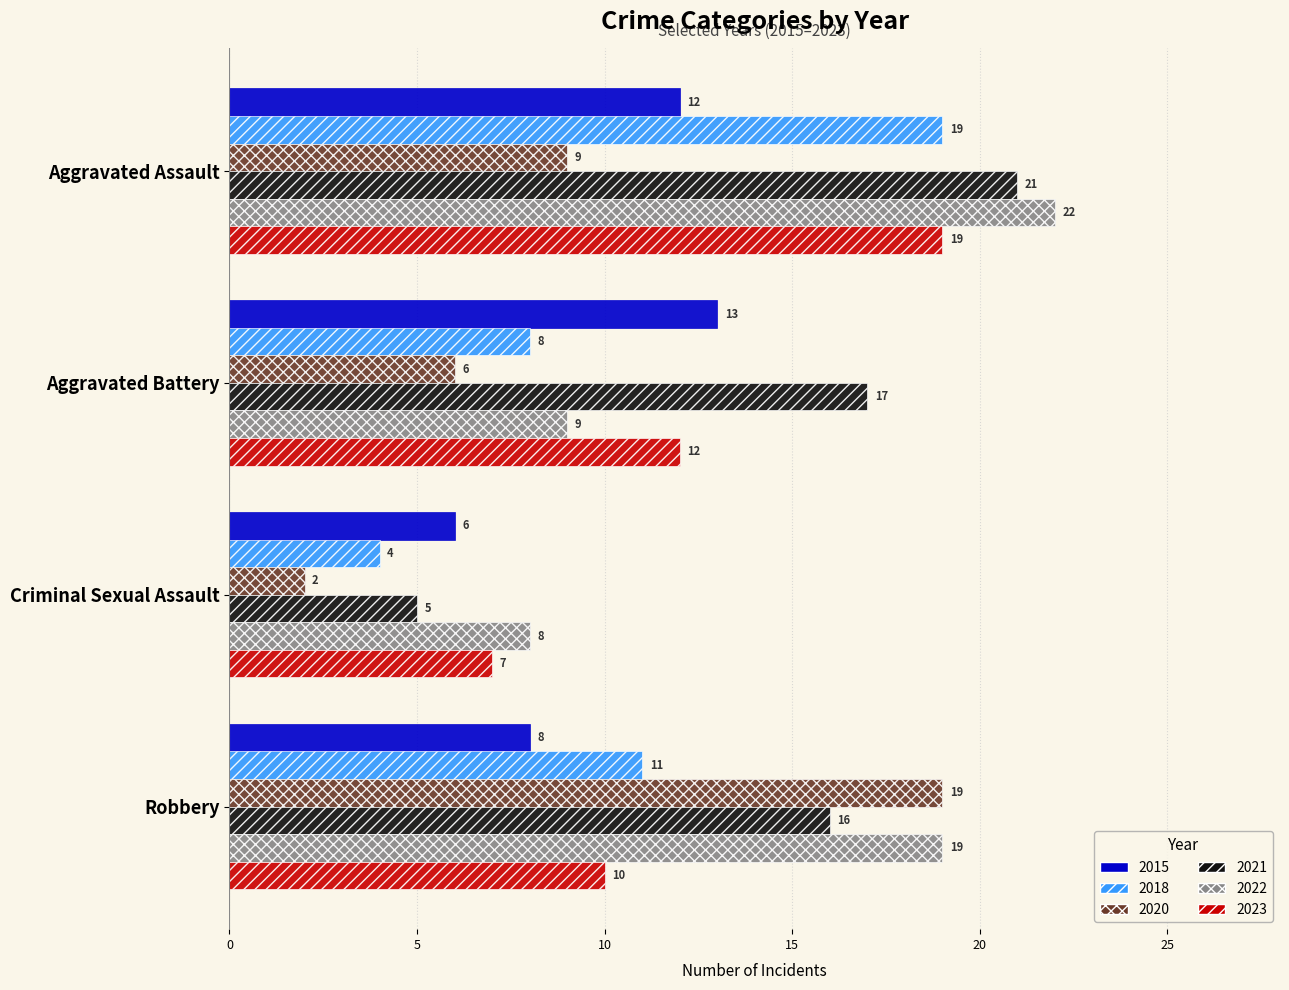

The value of 2023 at Robbery is 14. True or false?

False